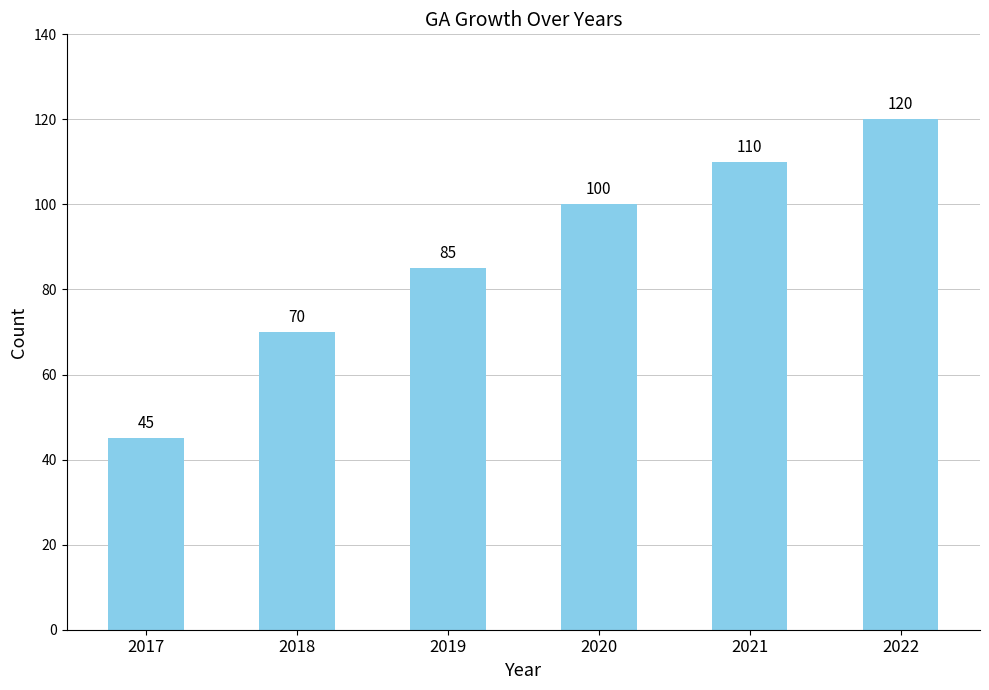

Approximately how many times larger is the value at 2022 compared to 2017?

2.7